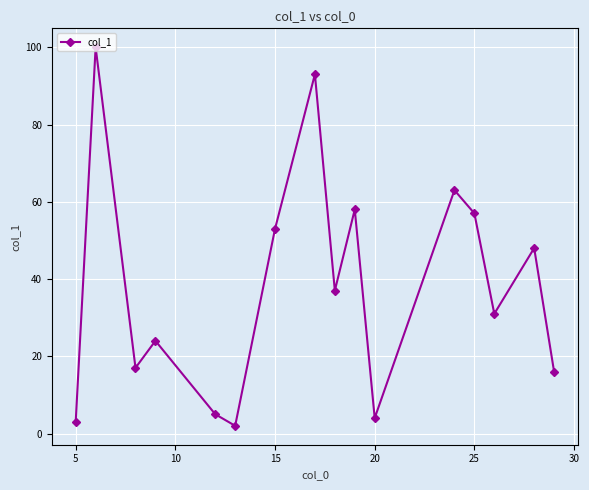

What is the maximum value shown in the chart?

100